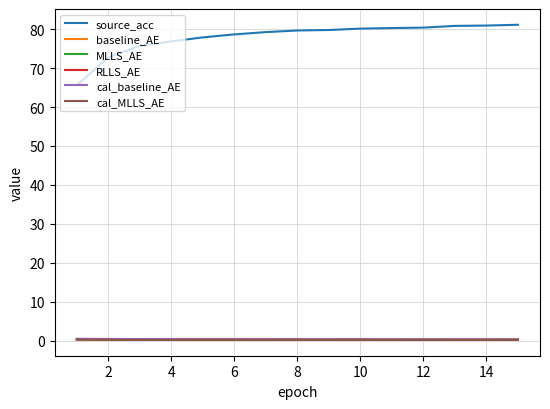

Which series has the largest total across all categories?

source_acc